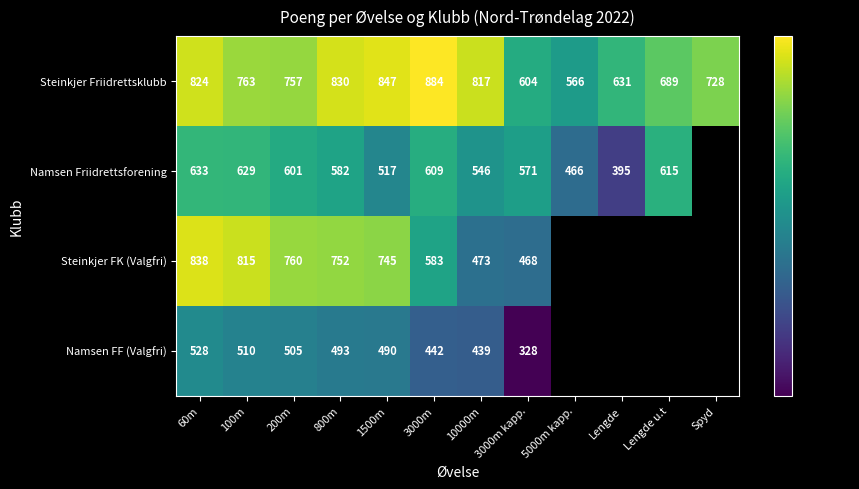

What is the maximum value shown in the chart?

884.0